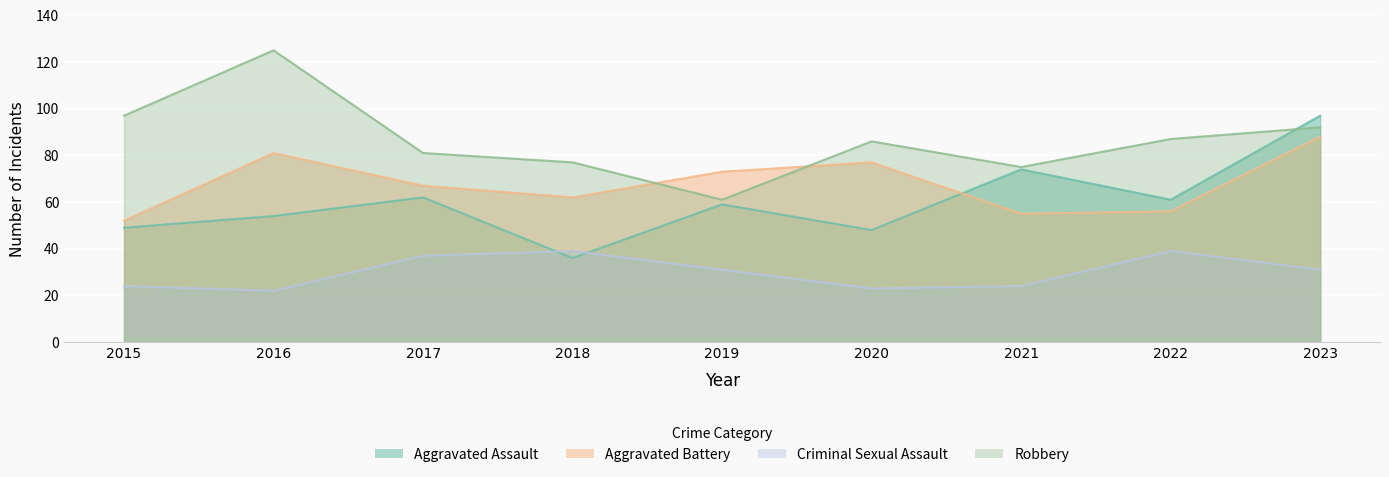

Between 2018 and 2023, which series saw the biggest shift?

Aggravated Assault